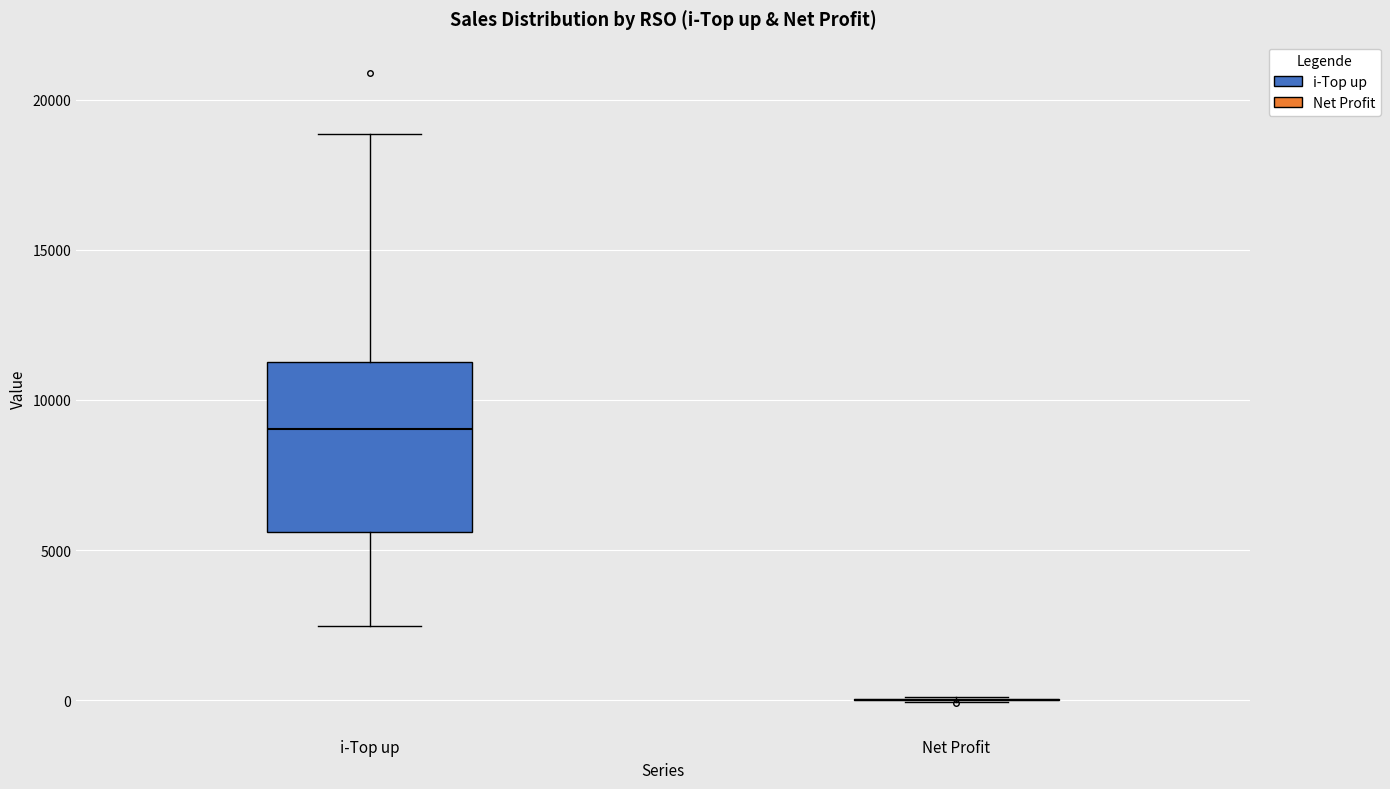

Reading left to right, read every box against the y-axis: the position of its median line, the range the box covers, and the ends of its whiskers. The values are not printed on the chart, so give them approximately, as read against the axis.

i-Top up: median 9000, box 5500 to 11500, whiskers 2500 to 19000
Net Profit: box collapsed to a line at 0, whiskers 0 to 0